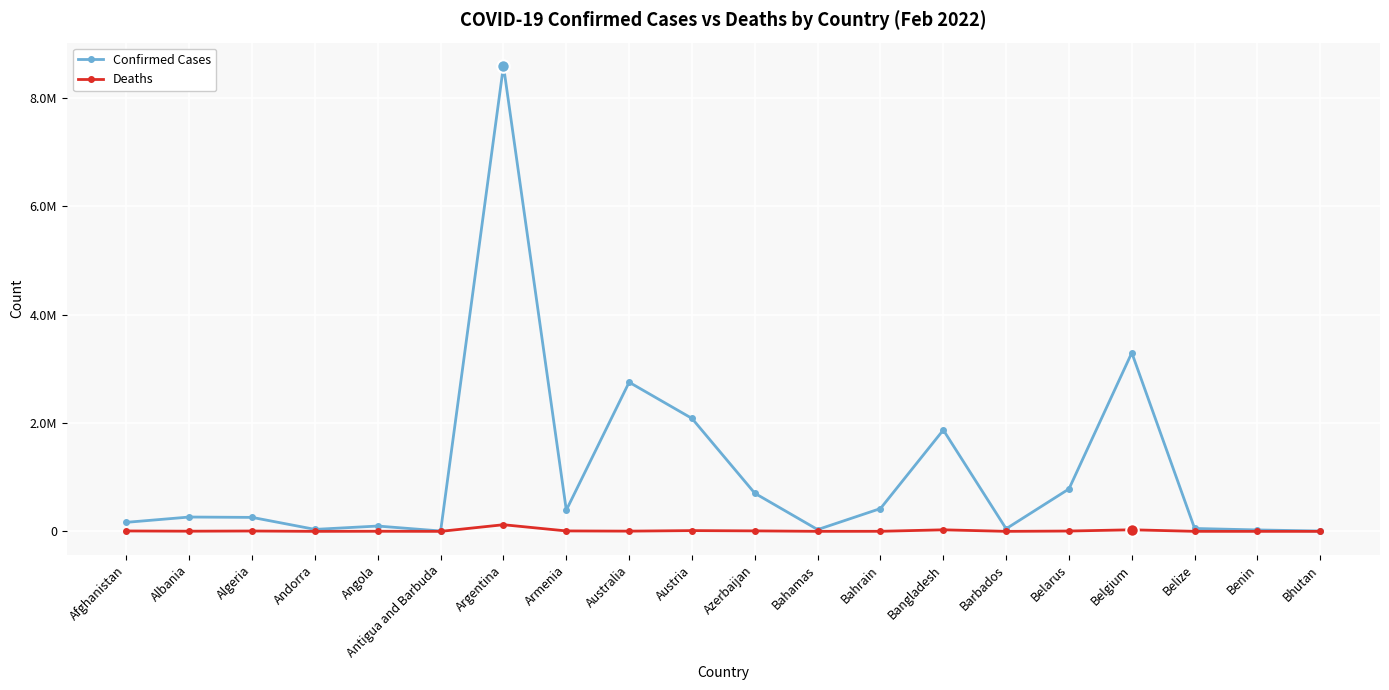

What is the approximate value of Deaths at Azerbaijan, to the nearest 50?

8900